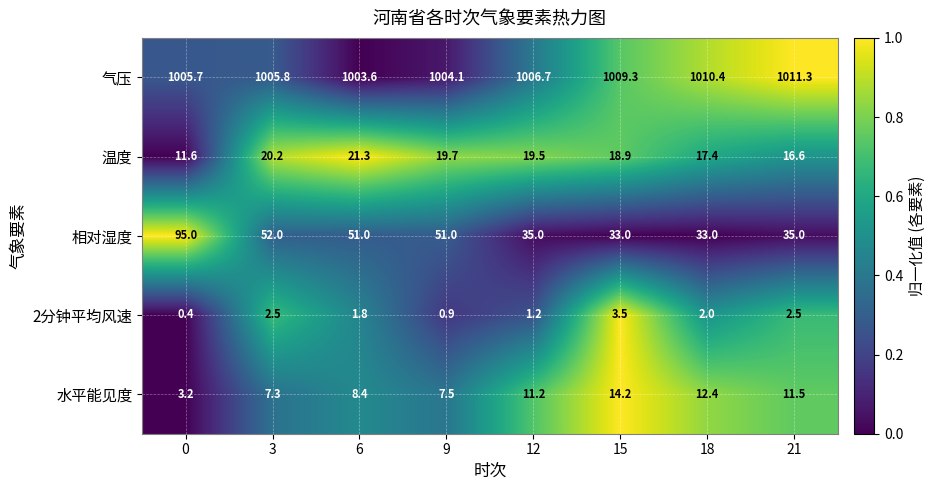

List the series in order of their peak value, highest first.

气压, 相对湿度, 温度, 水平能见度, 2分钟平均风速